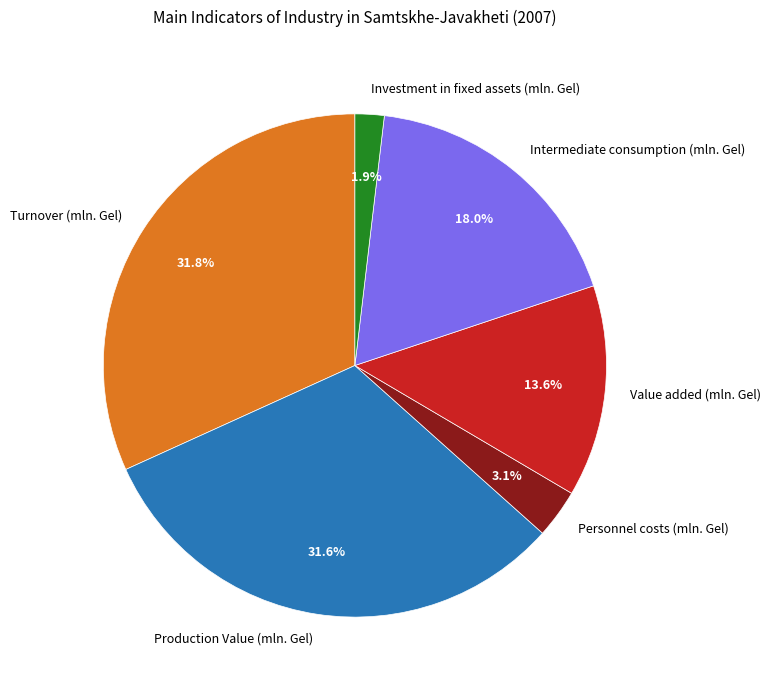

How many segments does this pie chart have?

6